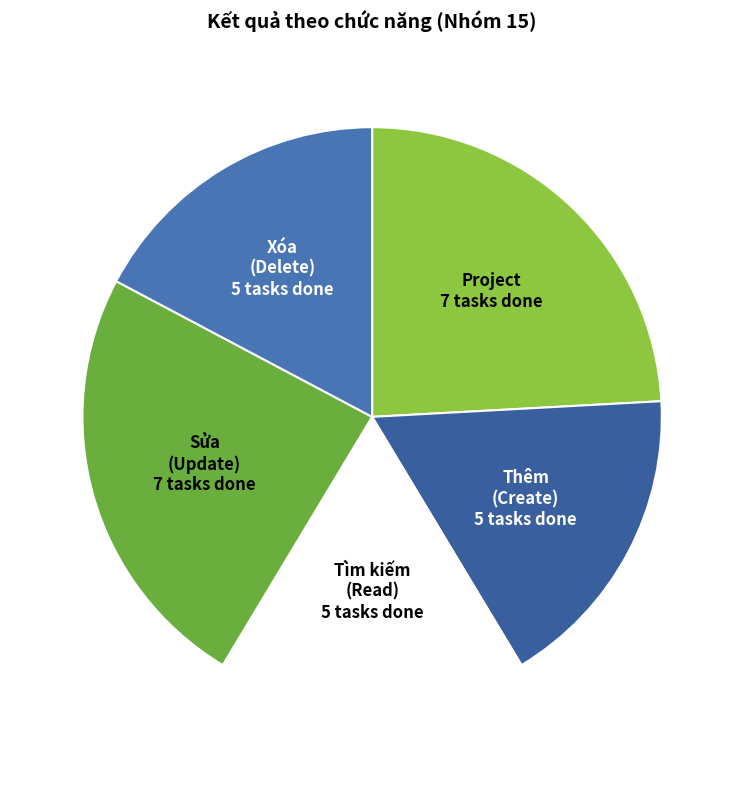

Approximately how many times larger is the value at Project compared to Tìm kiếm (Read)?

1.4